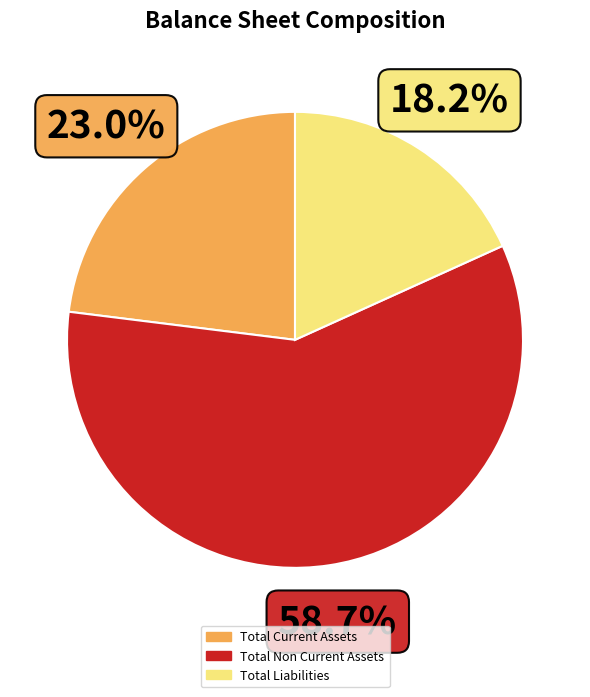

Is there a majority slice in this chart?

Yes